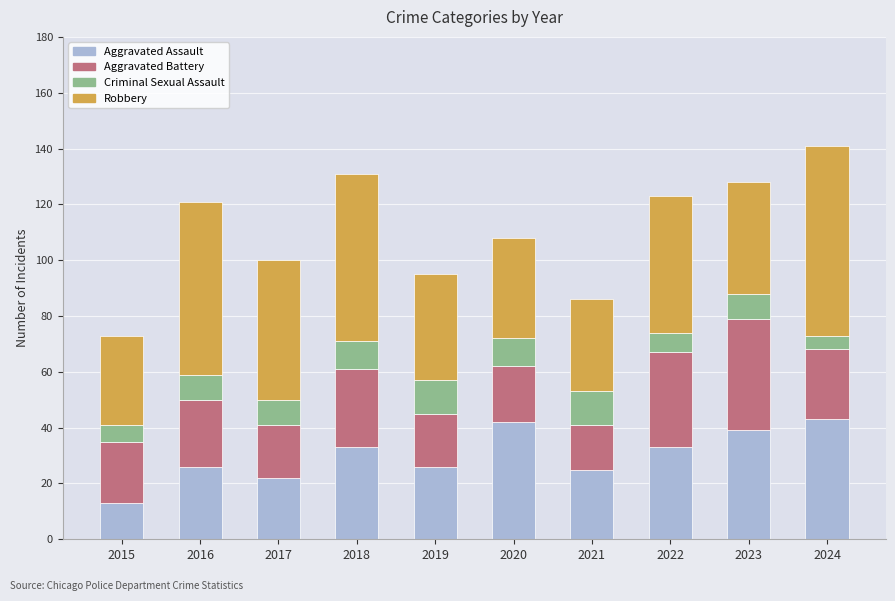

What is the sum of the Aggravated Assault values at 2018 and 2017?

55